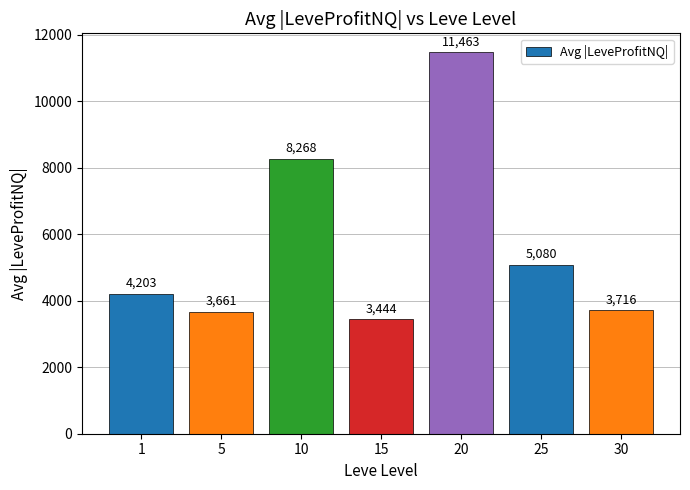

The chart shows a value of 2404.0 at 30. True or false?

False